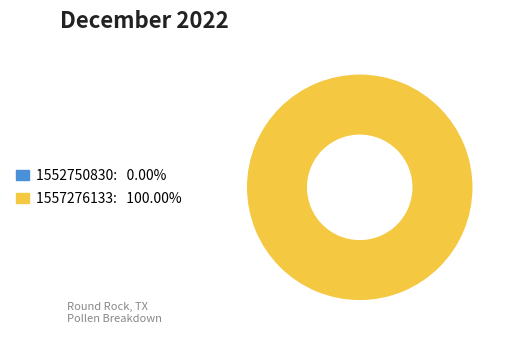

Rank the categories by value from lowest to highest.

1552750830, 1557276133